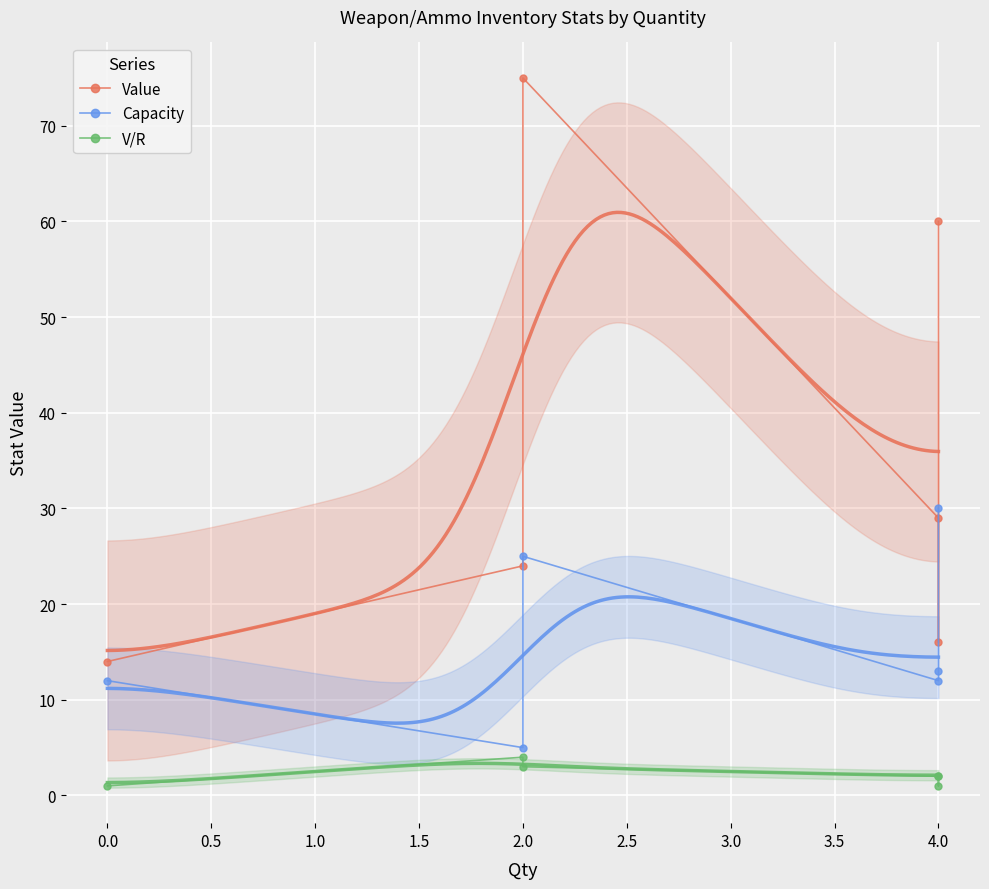

Which has a higher value, 4.0 or 2.0?

4.0